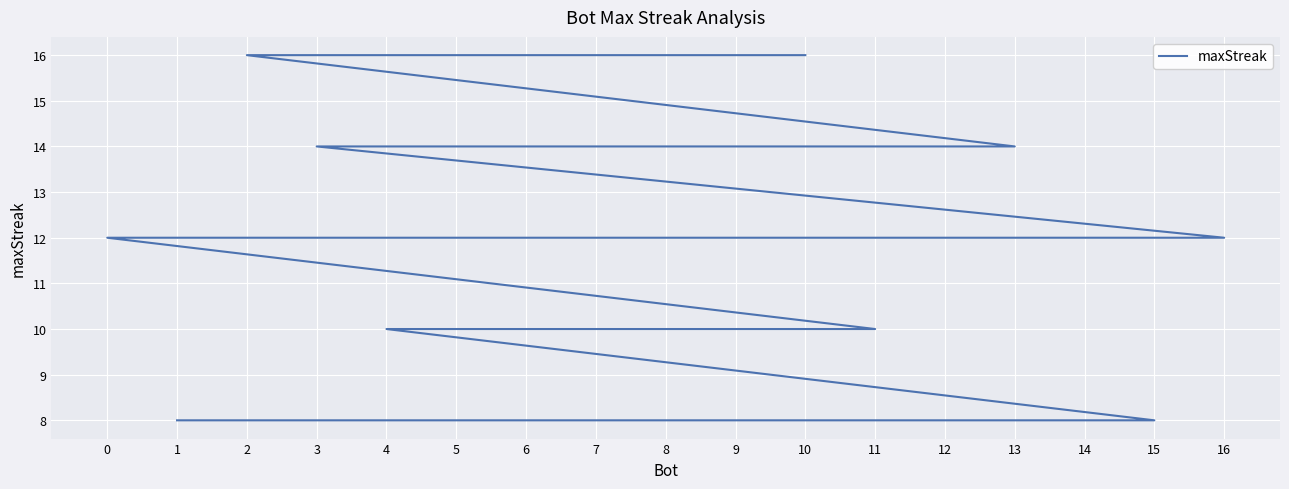

What is the greatest value displayed?

16